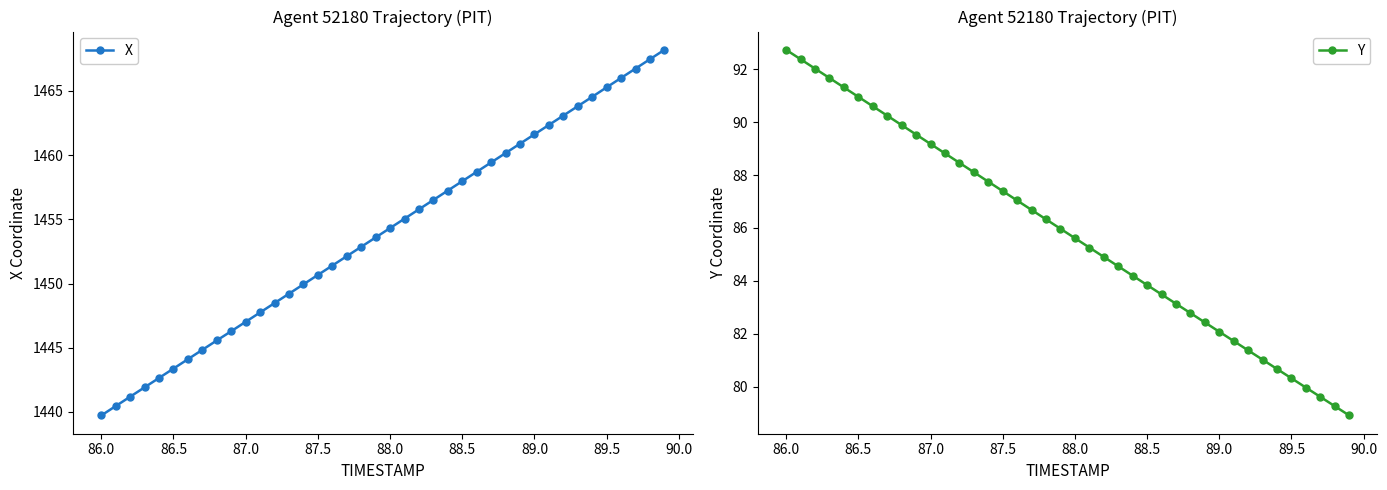

The value of Y at 88.5 is 24.4. True or false?

False